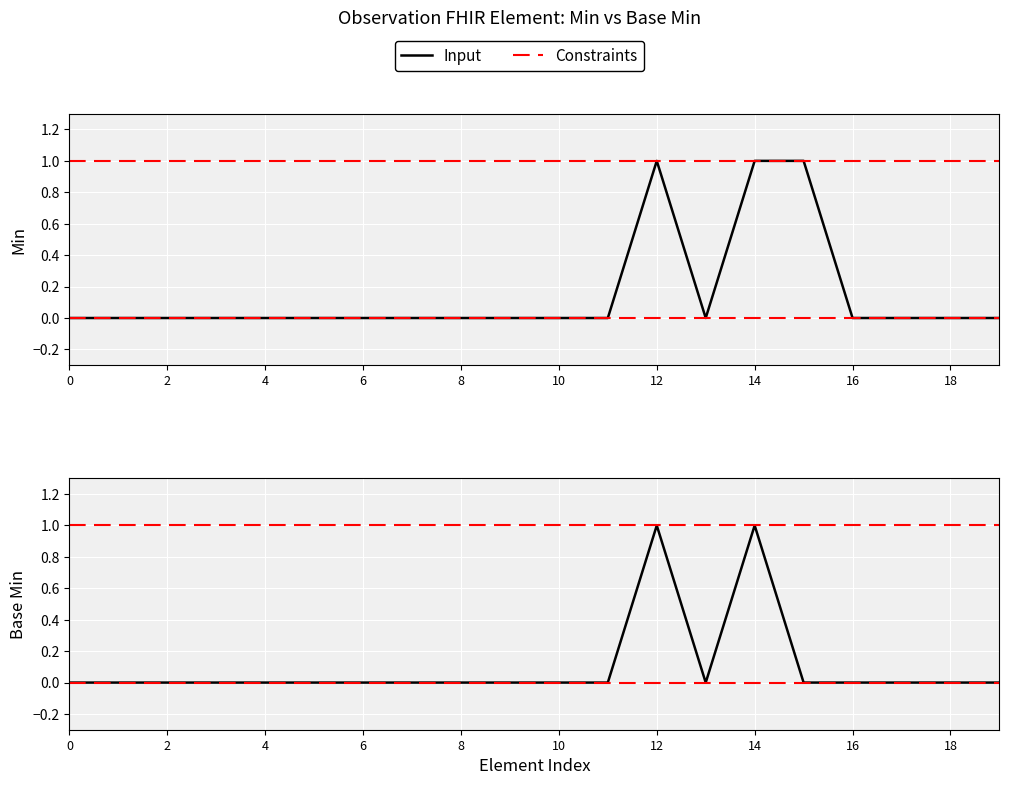

Rank the series by their maximum value, from highest to lowest.

Min, Base Min